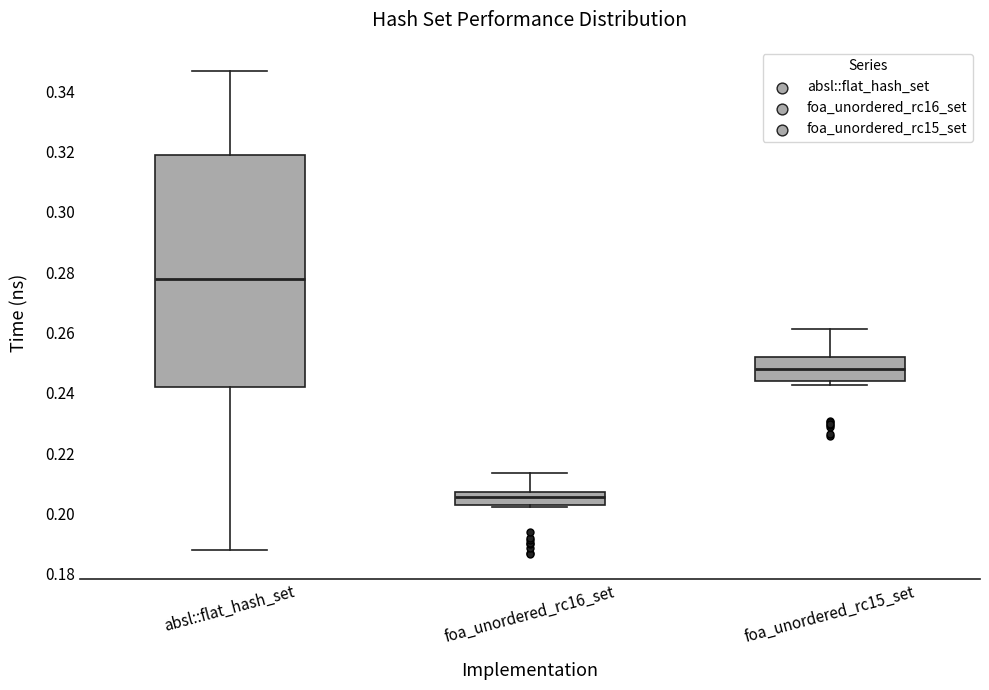

Reading left to right, read every box against the y-axis: the position of its median line, the range the box covers, and the ends of its whiskers. The values are not printed on the chart, so give them approximately, as read against the axis.

absl::flat_hash_set: median 0.278, box 0.242 to 0.320, whiskers 0.188 to 0.346
foa_unordered_rc16_set: median 0.206, box 0.202 to 0.208, whiskers 0.202 (just below the box's lower edge) to 0.214
foa_unordered_rc15_set: median 0.248, box 0.244 to 0.252, whiskers 0.242 to 0.262